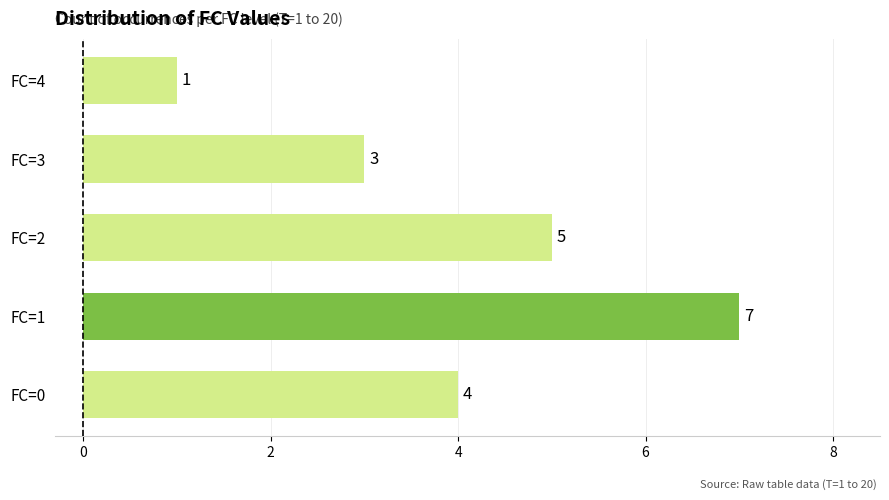

Which category has the highest value across all series?

FC=1